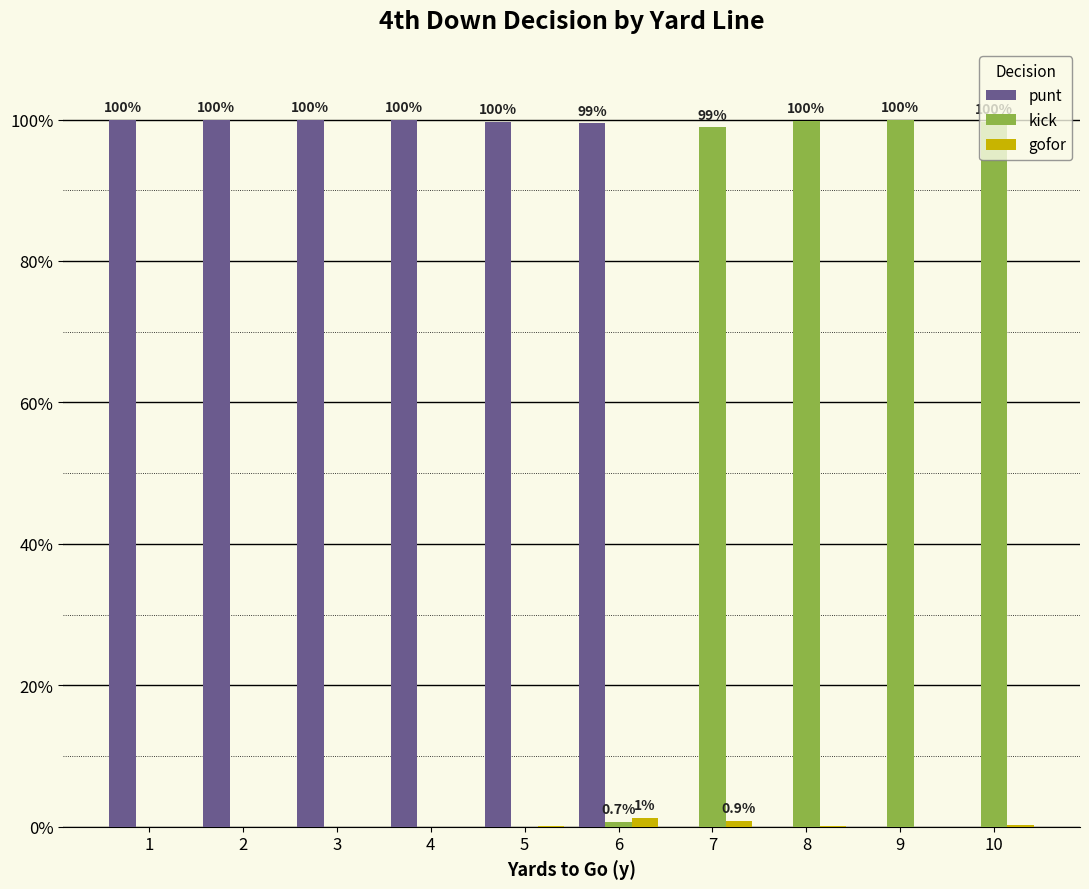

Reading left to right, transcribe all the data shown in this chart.

punt: 1=1.0	2=1.0	3=1.0	4=1.0	5=1.0	6=1.0	7=0.0	8=0.0	9=0.0	10=0.0
kick: 1=0.0	2=0.0	3=0.0	4=0.0	5=0.0	6=0.0	7=1.0	8=1.0	9=1.0	10=1.0
gofor: 1=0.0	2=0.0	3=0.0	4=0.0	5=0.0	6=0.0	7=0.0	8=0.0	9=0.0	10=0.0